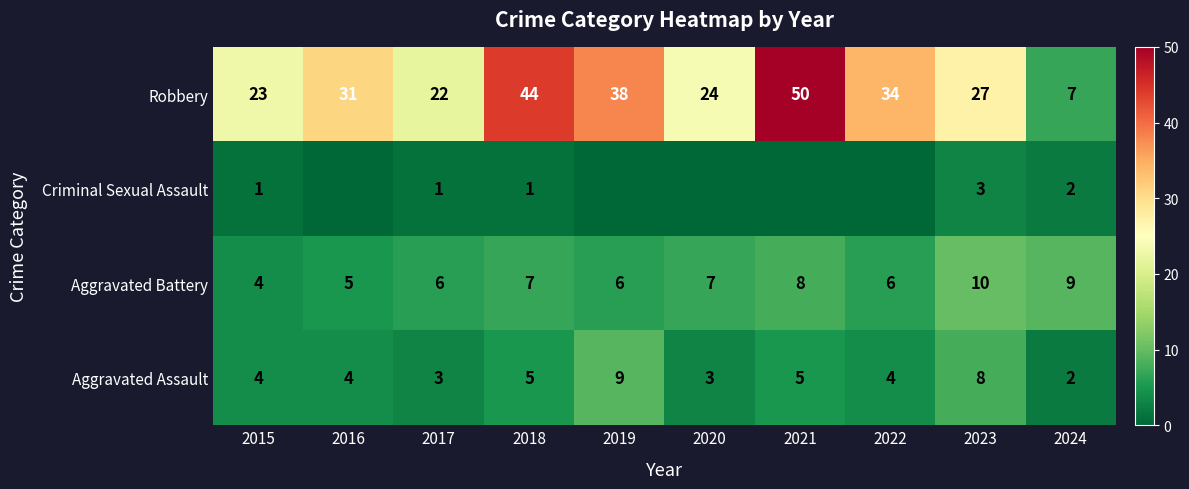

At which label is Robbery closest to 28?

2023